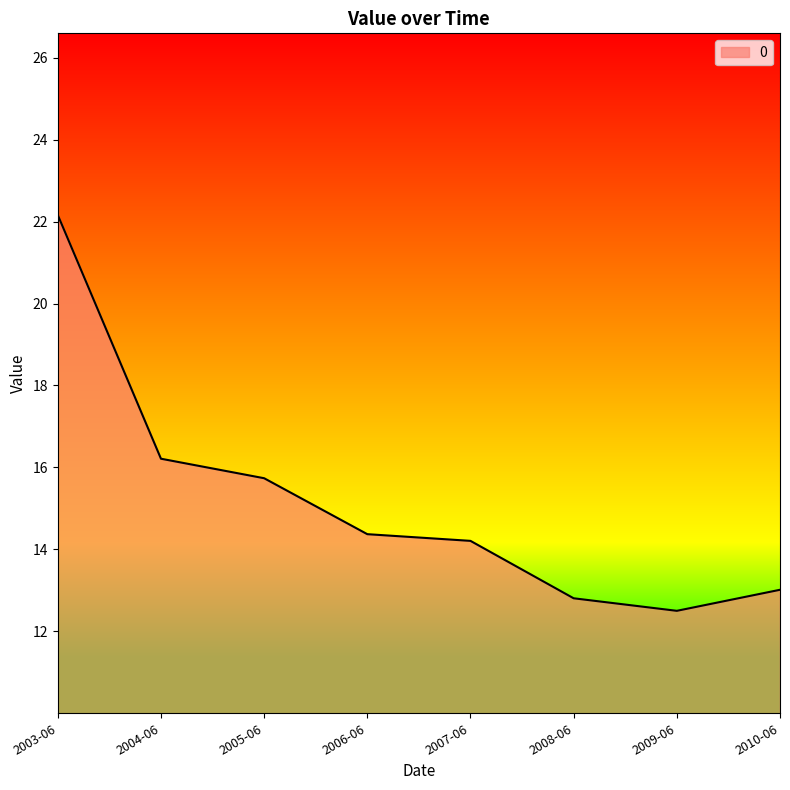

How many lines are shown in the chart?

1